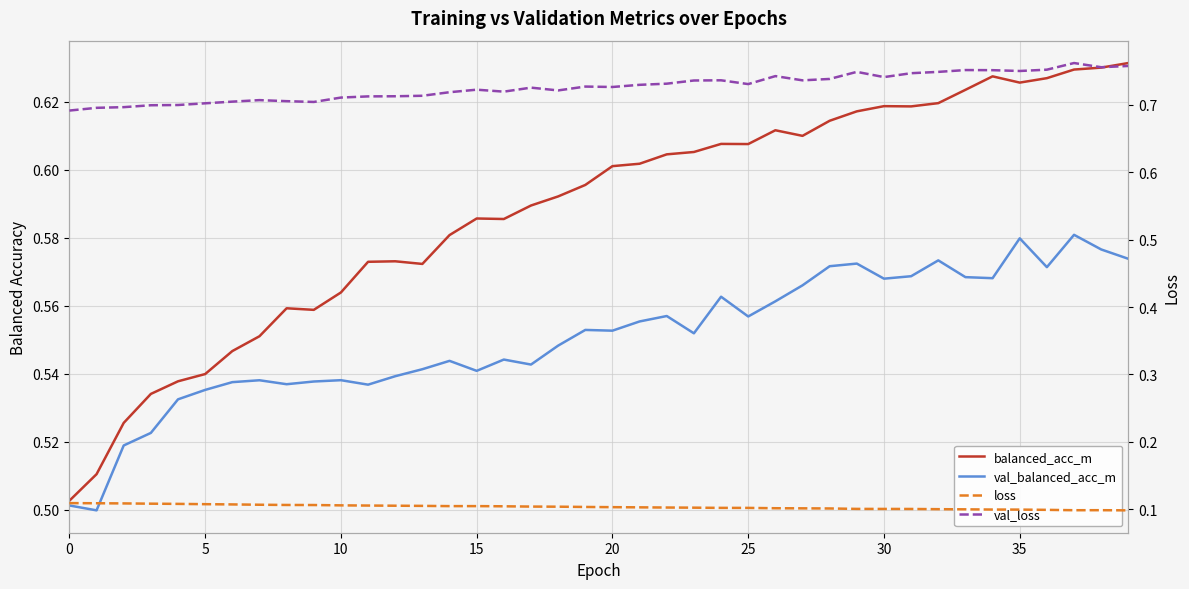

At which category does val_loss reach its first local valley?

9